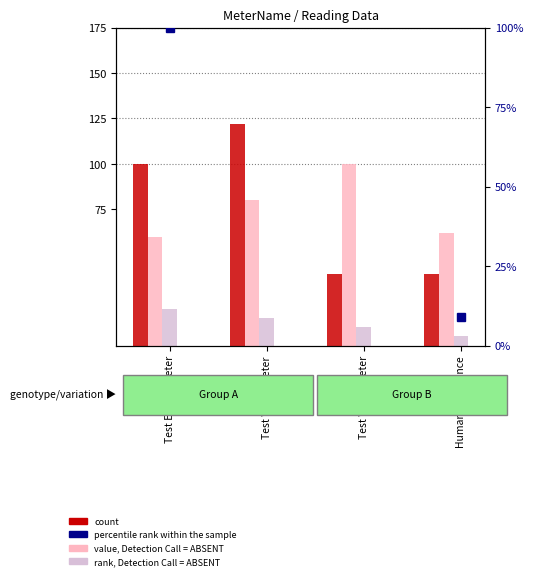

What is the smallest value displayed?

5.0